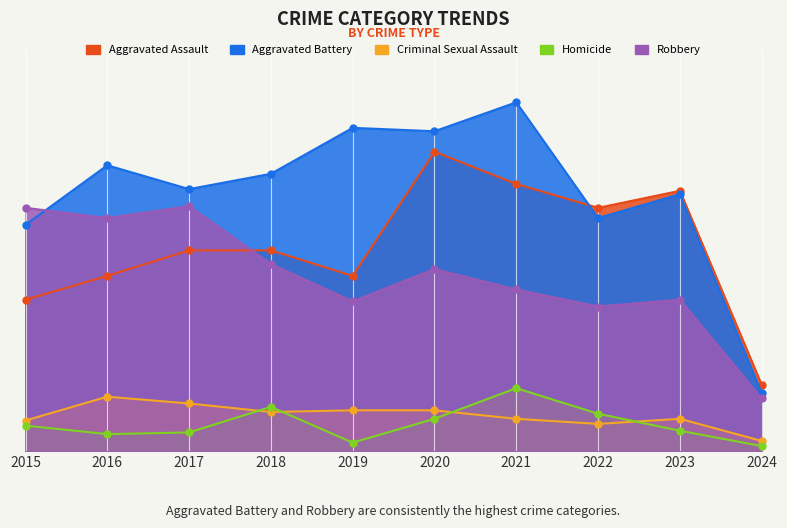

Reading left to right, what are all the values shown in this chart?

Aggravated Assault: 2015=89	2016=103	2017=118	2018=118	2019=103	2020=176	2021=157	2022=143	2023=153	2024=39
Aggravated Battery: 2015=133	2016=168	2017=154	2018=163	2019=190	2020=188	2021=205	2022=137	2023=151	2024=34
Criminal Sexual Assault: 2015=18	2016=32	2017=28	2018=23	2019=24	2020=24	2021=19	2022=16	2023=19	2024=6
Homicide: 2015=15	2016=10	2017=11	2018=26	2019=5	2020=19	2021=37	2022=22	2023=12	2024=3
Robbery: 2015=143	2016=137	2017=144	2018=110	2019=88	2020=107	2021=95	2022=85	2023=89	2024=31